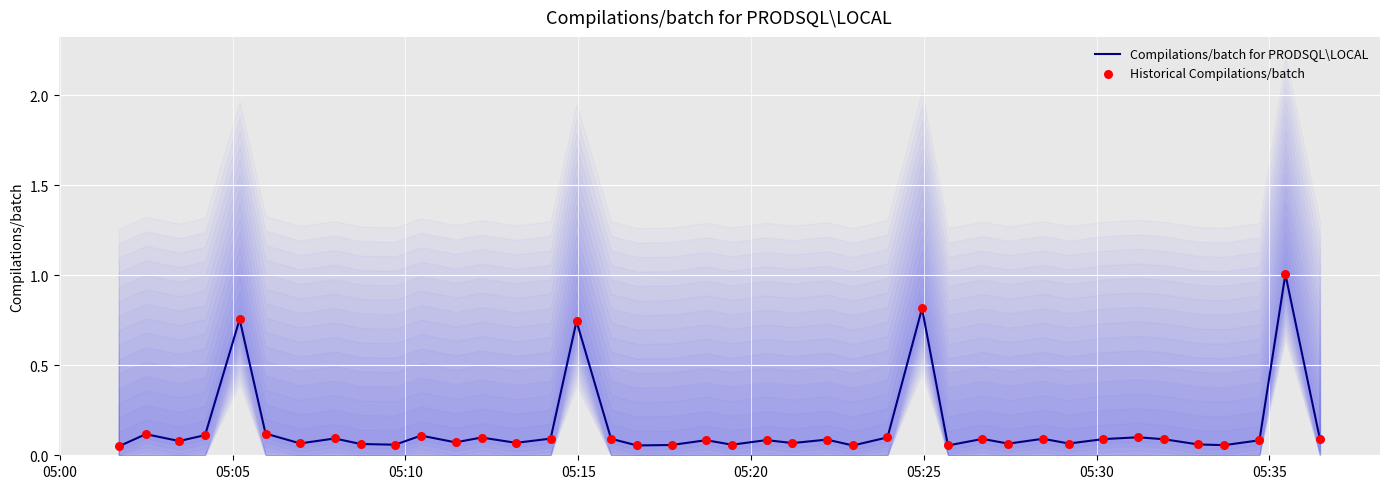

What is the total value across all series at 22?

0.1